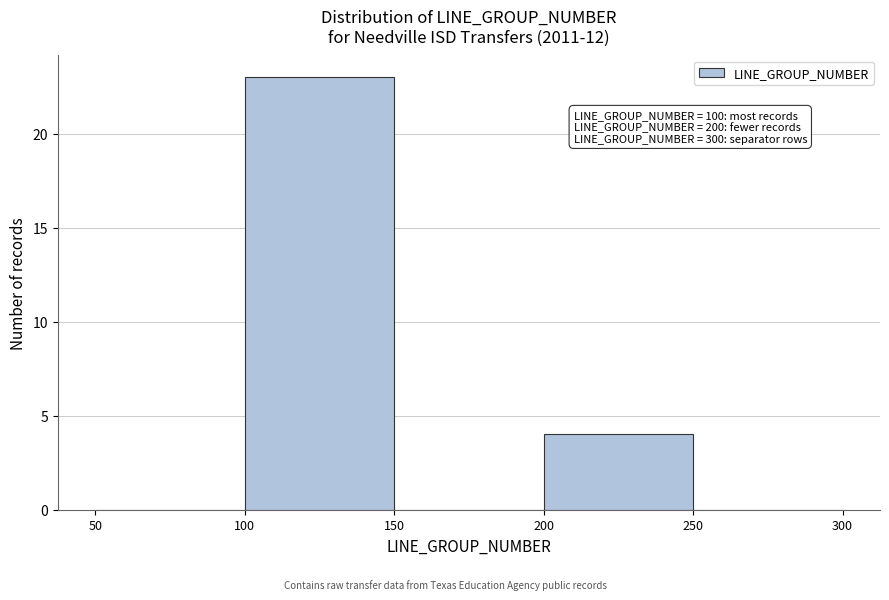

Over which range of the x-axis is the bar tallest?

100 to 150